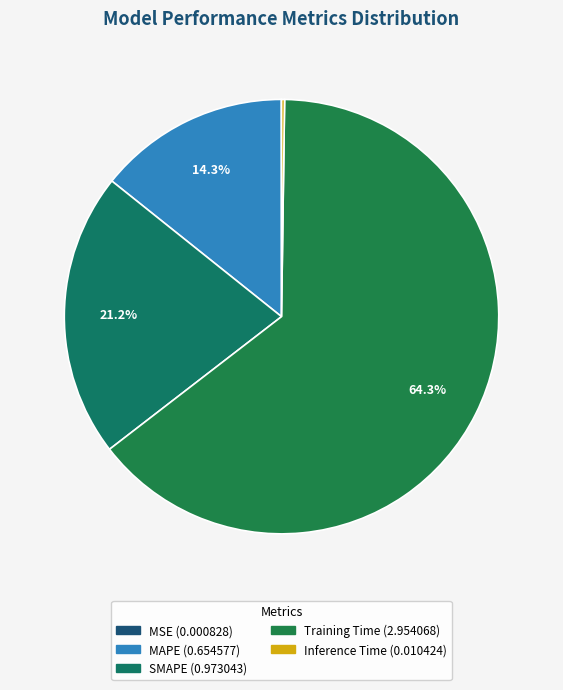

How many slices are in this pie chart?

5